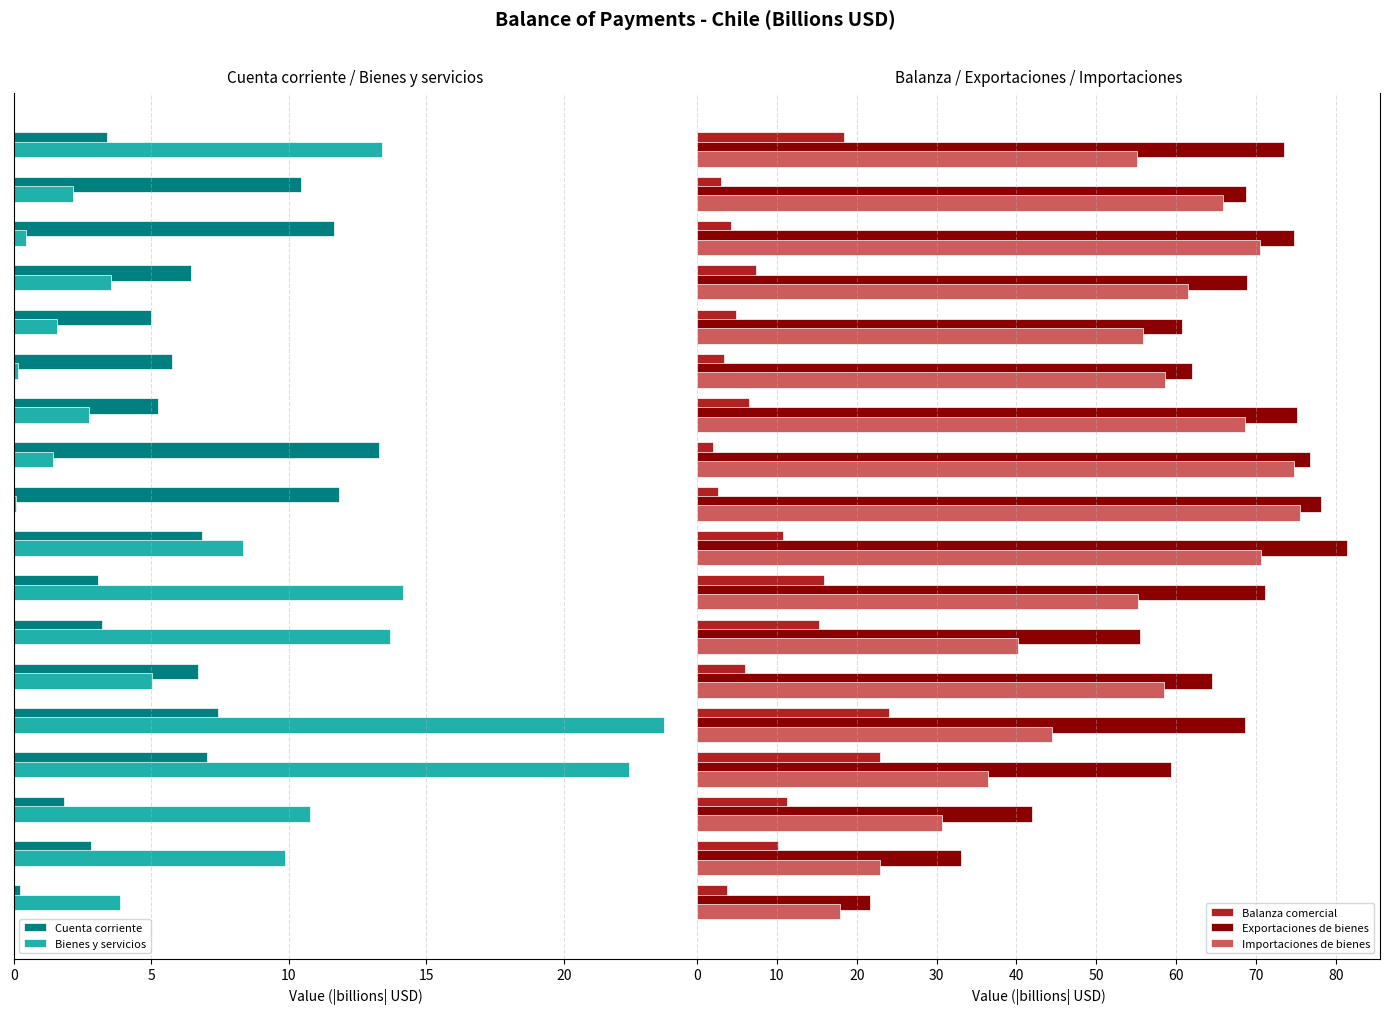

Which category has the highest value in the Cuenta corriente series?

2013